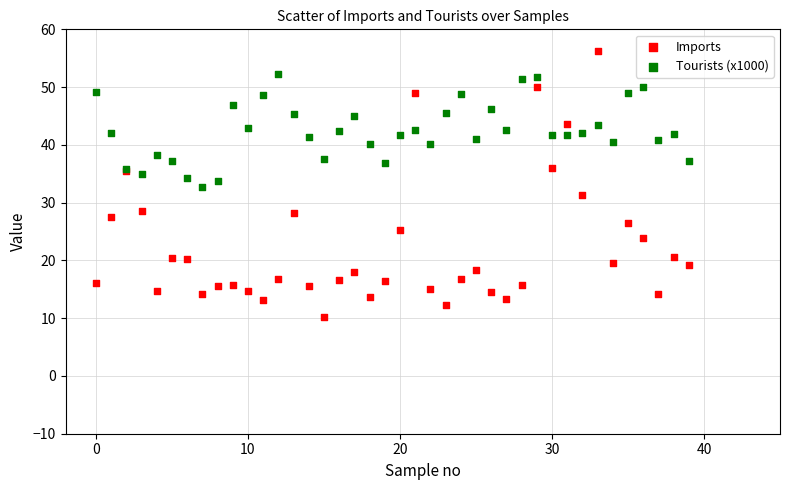

What are all the series names shown in the legend?

Imports, Tourists (x1000)